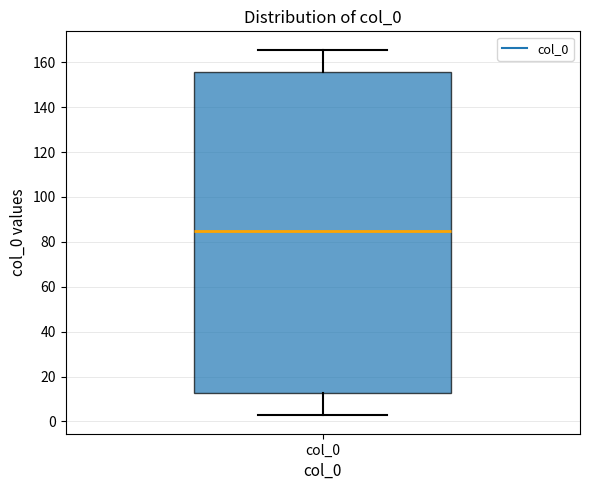

Where does the upper whisker of the box for col_0 end on the y-axis? The values are not printed on the chart, so give them approximately, as read against the axis.

166